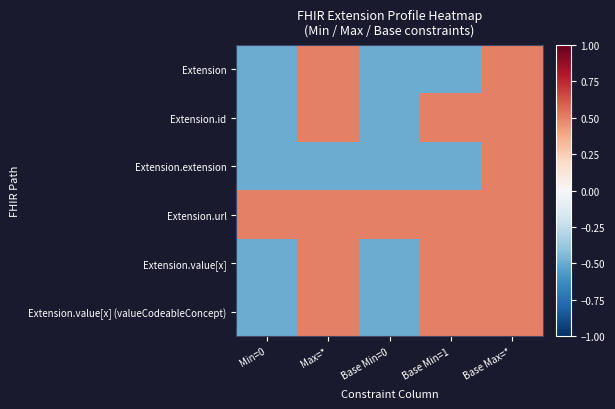

Which series has the widest spread of values?

Extension